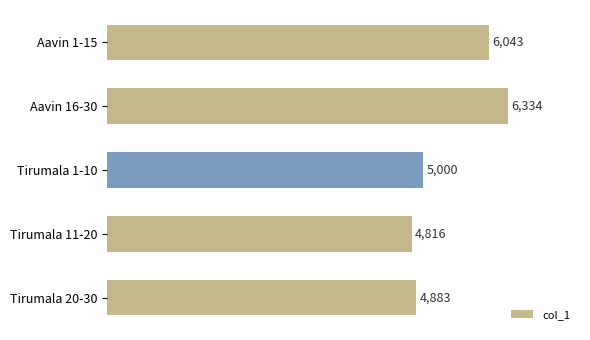

How many values are below 5000?

2